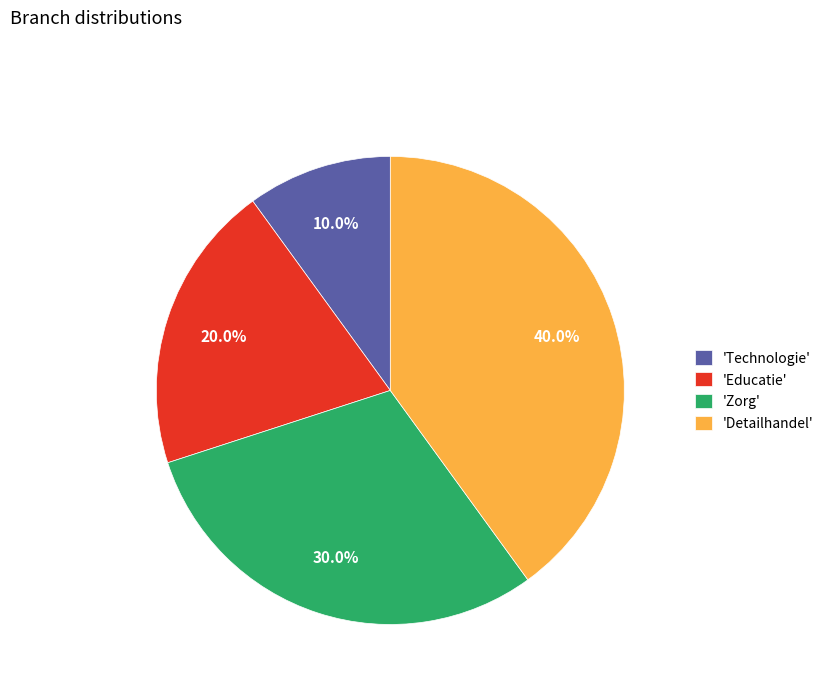

Count the number of slices in the pie.

4